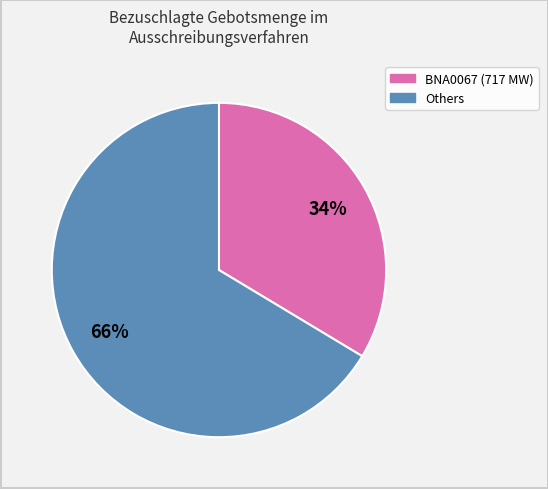

To the nearest percent, what is the average slice percentage?

50%